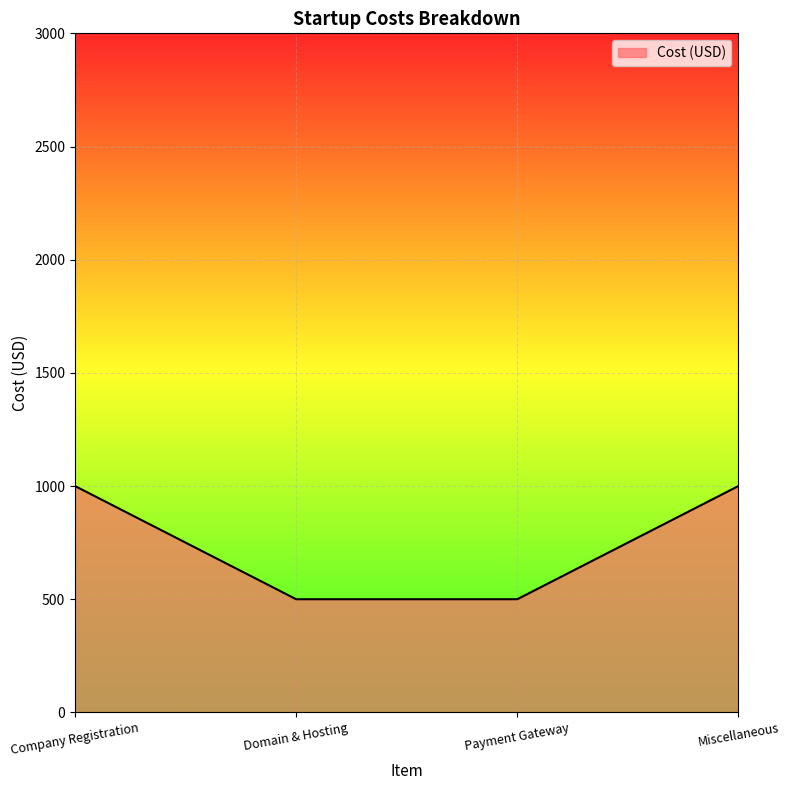

What is the sum of the values at Miscellaneous and Payment Gateway?

1500